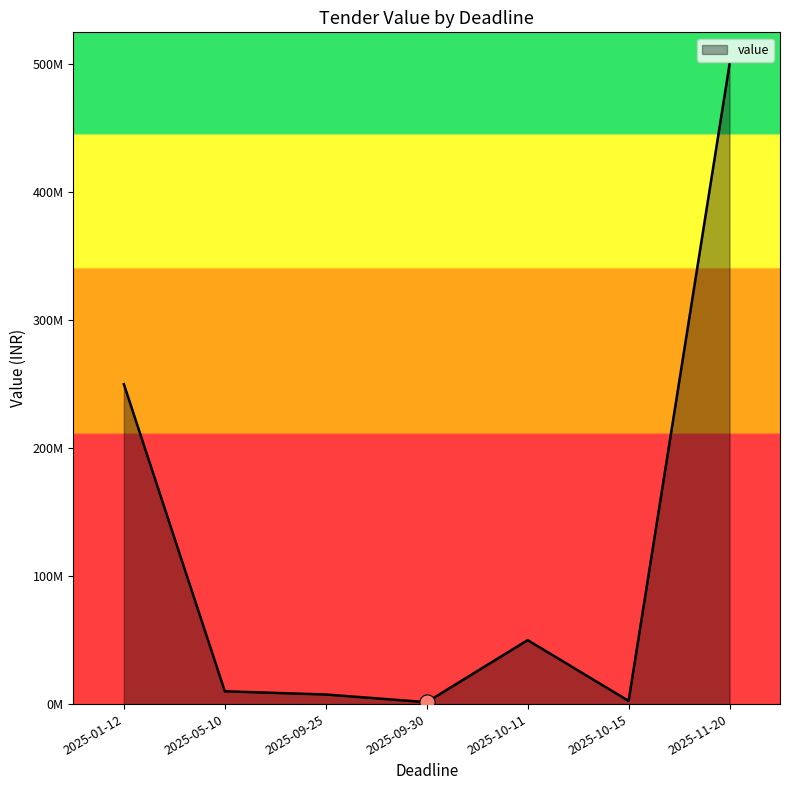

Which has a higher value, 2025-01-12 or 2025-10-15?

2025-01-12